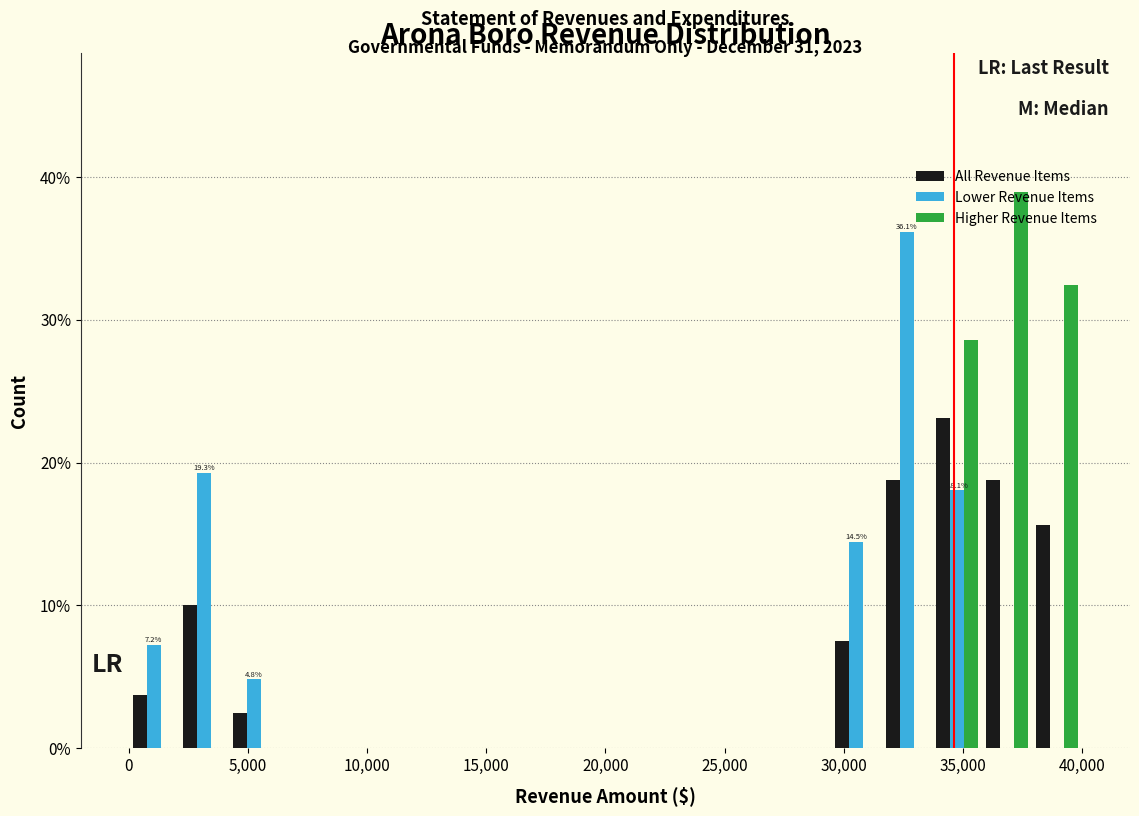

In the Lower Revenue Items series, which range on the x-axis has the tallest bar?

31500 to 33500